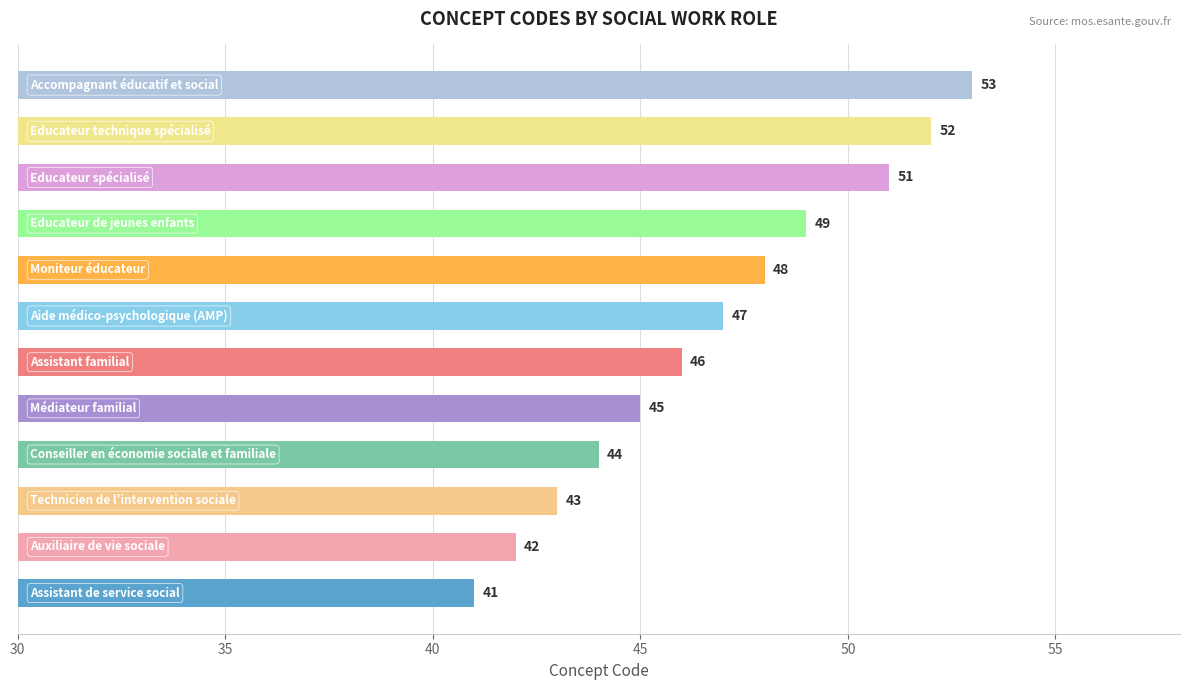

What is the average value?

47